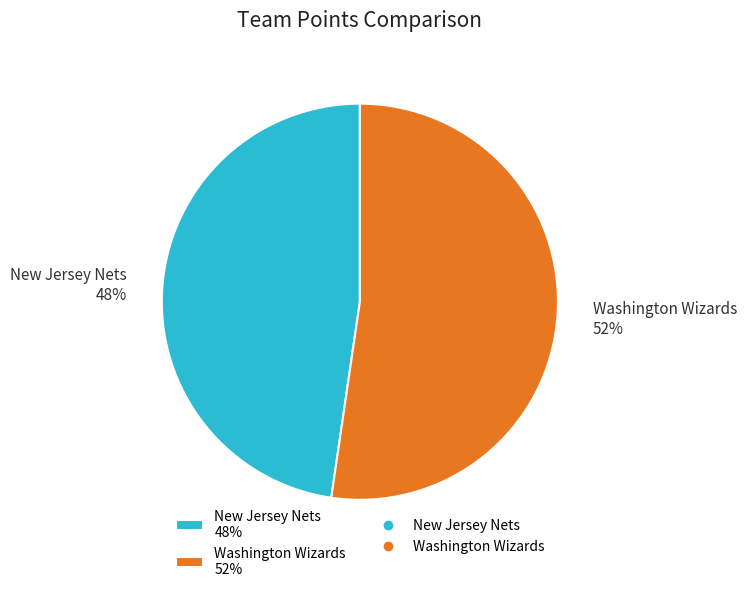

Is it true that New Jersey Nets is 55% of the pie?

False